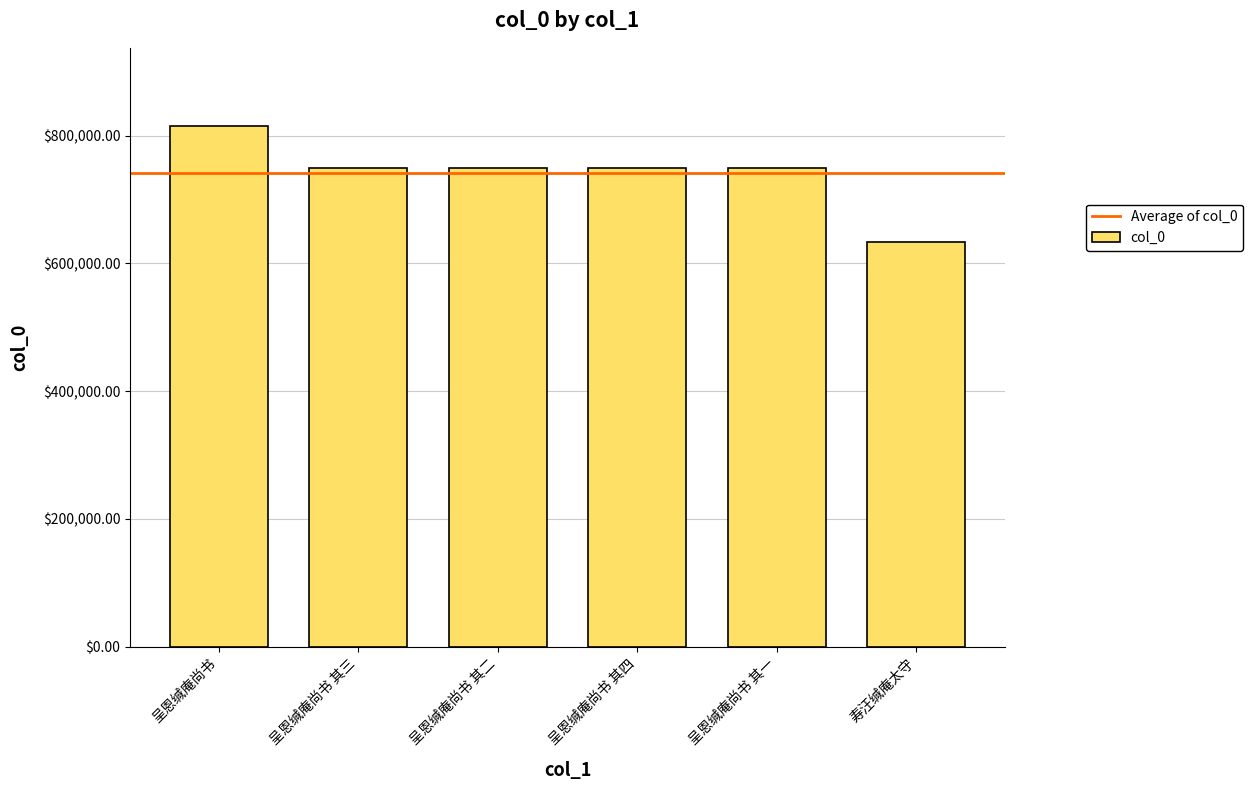

At which category does the chart reach its peak across all series?

呈恩缄庵尚书